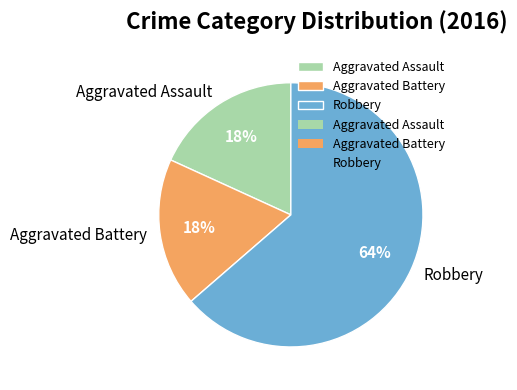

Which category has the biggest portion of the pie?

Robbery